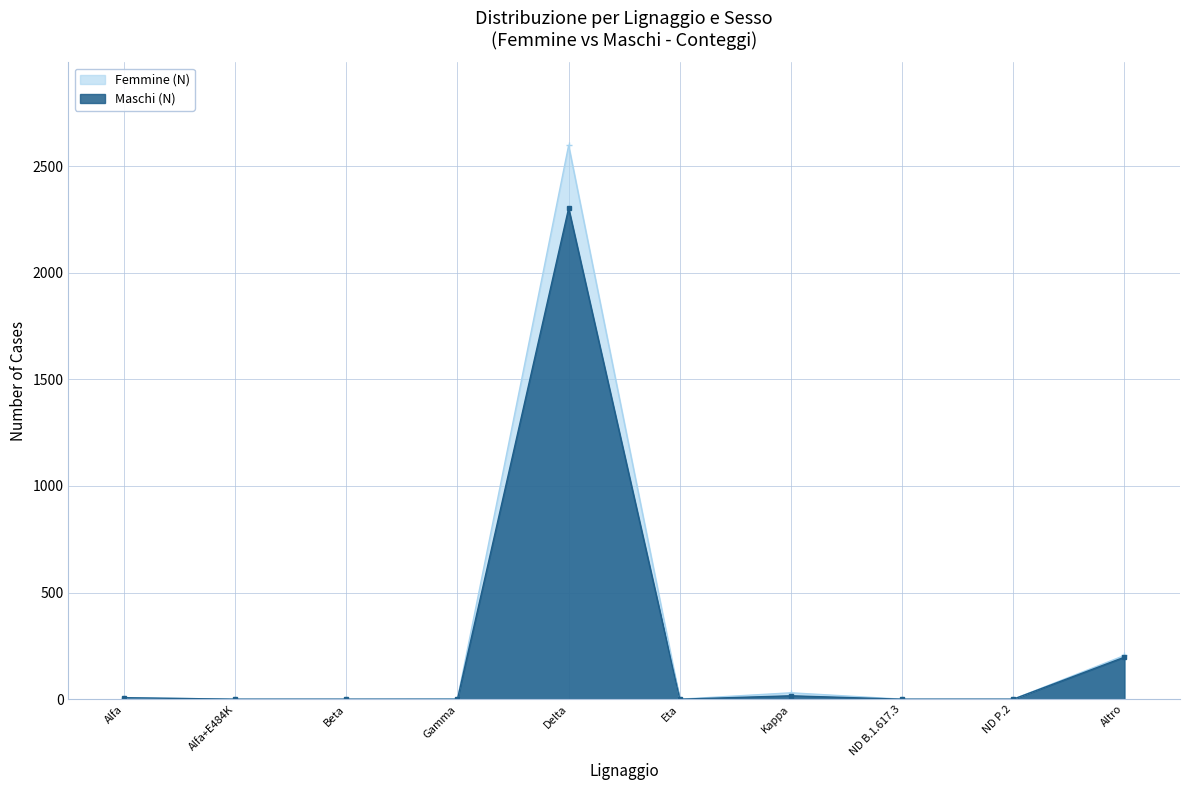

How many values in Maschi (N) are above zero?

4